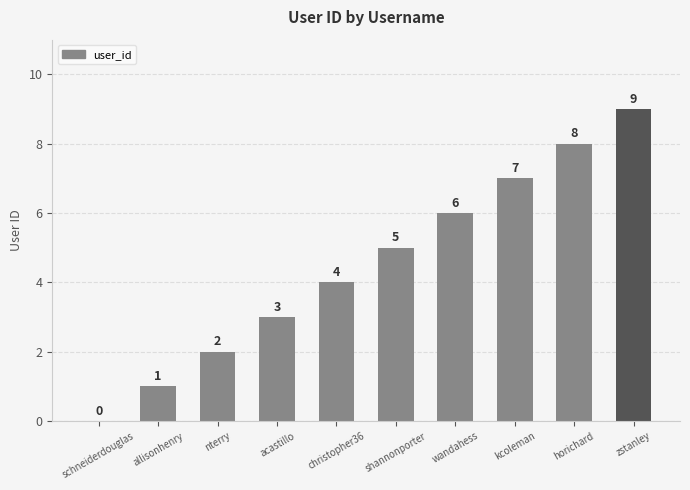

How many values are between 2 and 7?

6